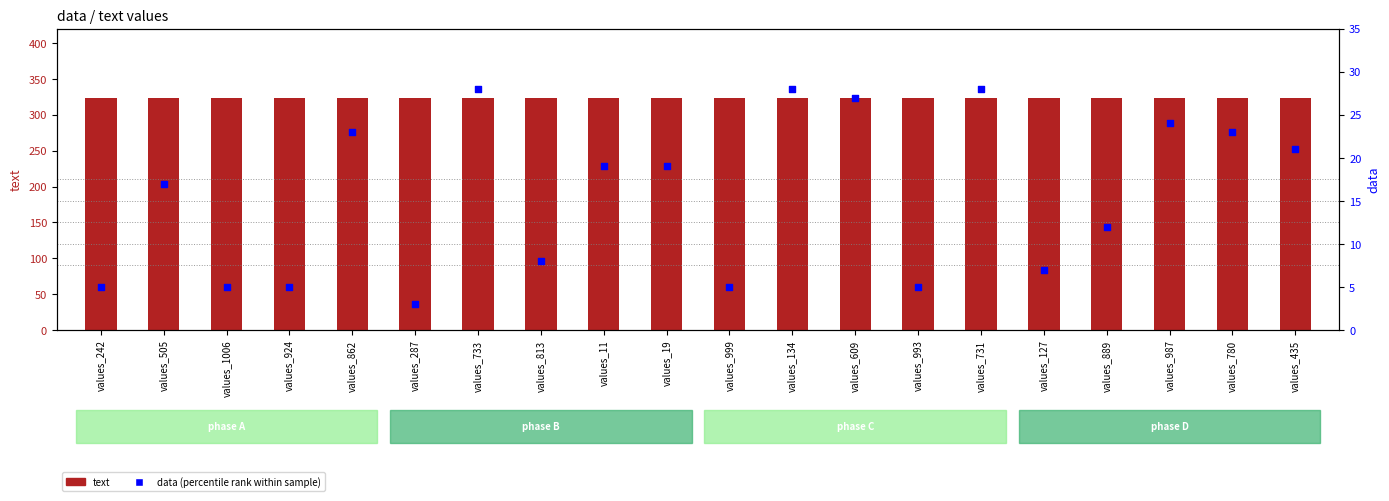

Which series contains the highest Y value?

text (count)